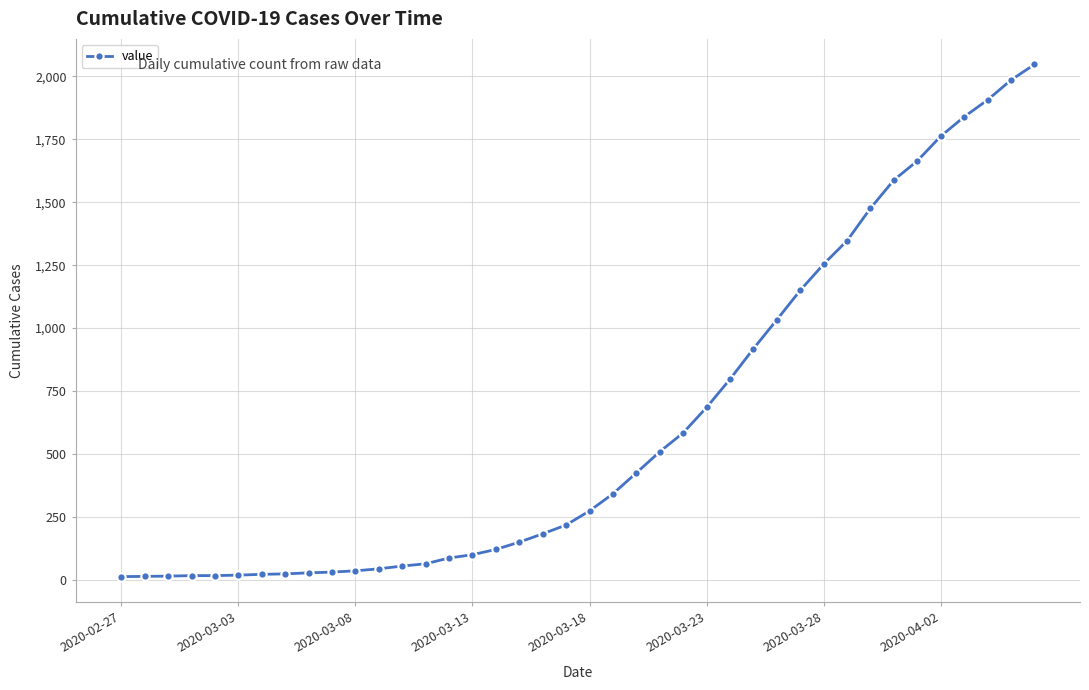

What is the value of the 21st point from the left?

274